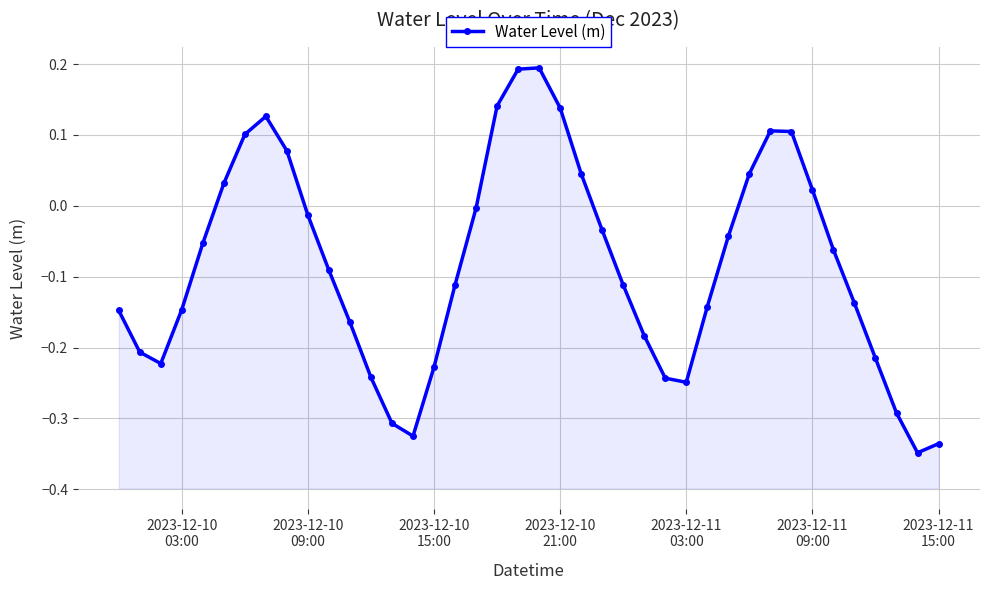

What is the sum of all values?

-3.3